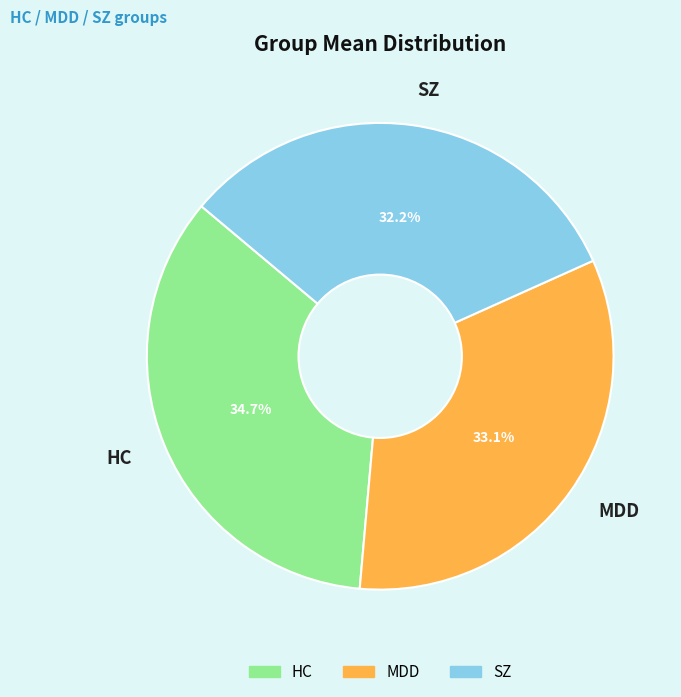

Is it true that HC is 24% of the pie?

False